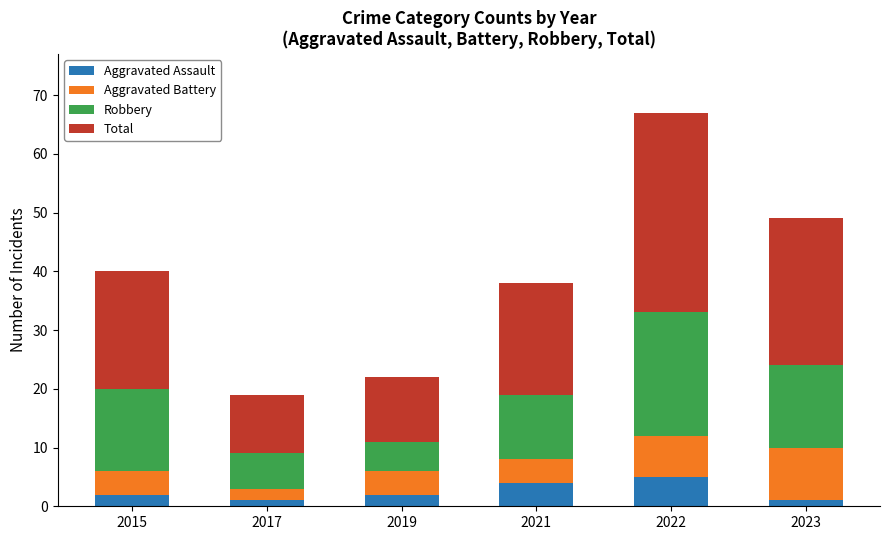

What are all the series names shown in the legend?

Aggravated Assault, Aggravated Battery, Robbery, Total